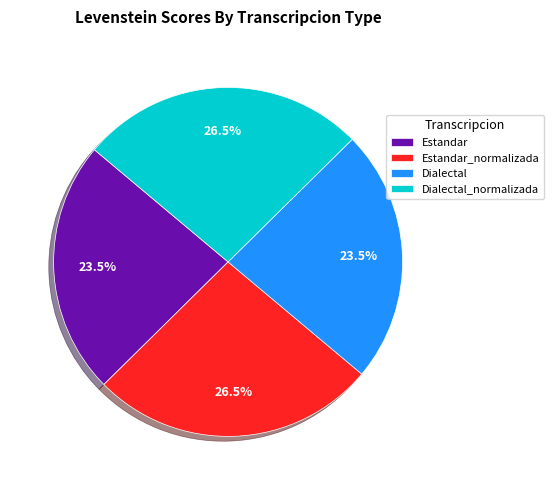

Is there a majority slice in this chart?

No